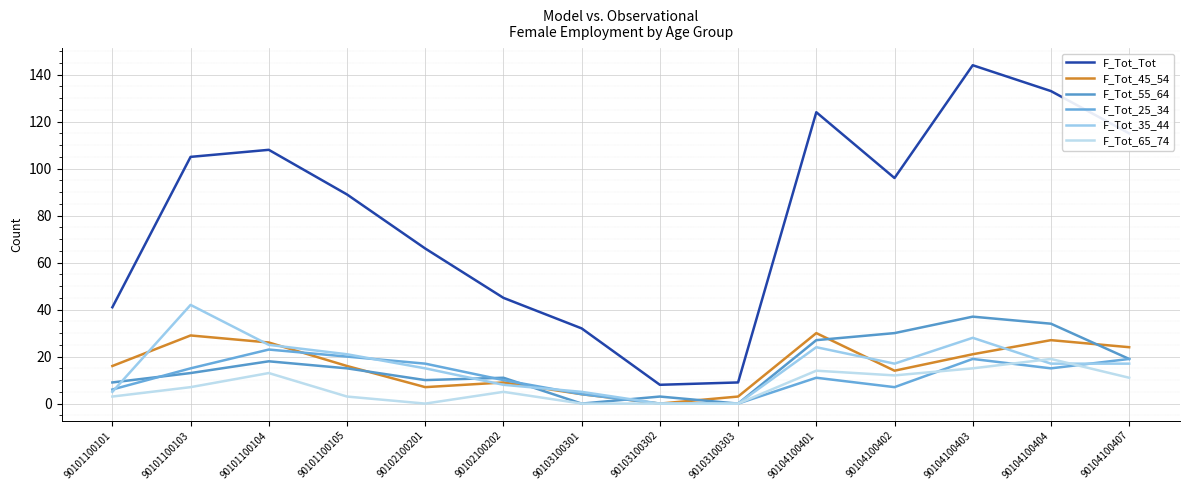

What is the value of the F_Tot_45_54 point at the 14th from the left?

24